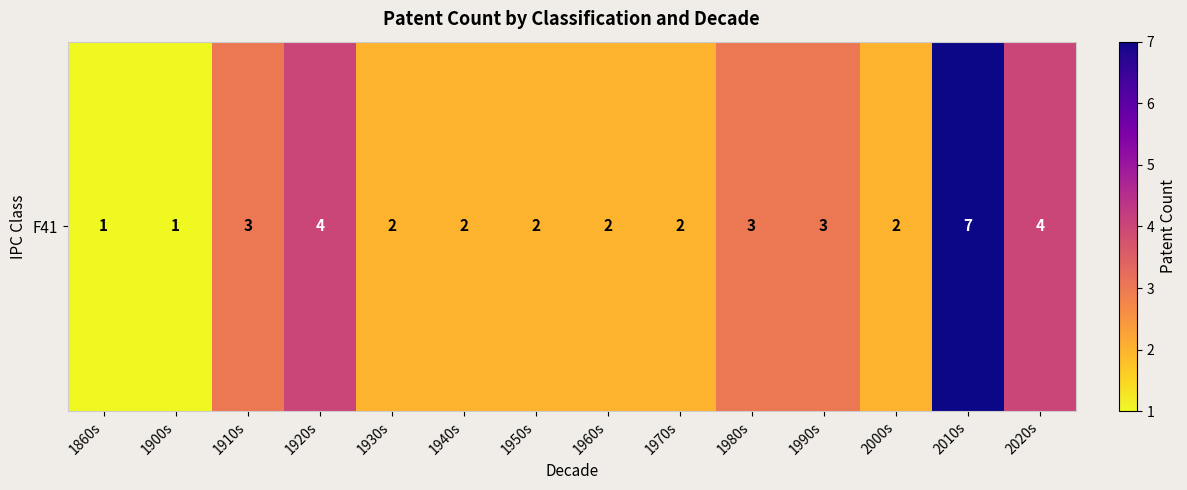

Rank the categories by value from highest to lowest.

2010s, 1920s, 2020s, 1910s, 1980s, 1990s, 1930s, 1940s, 1950s, 1960s, 1970s, 2000s, 1860s, 1900s